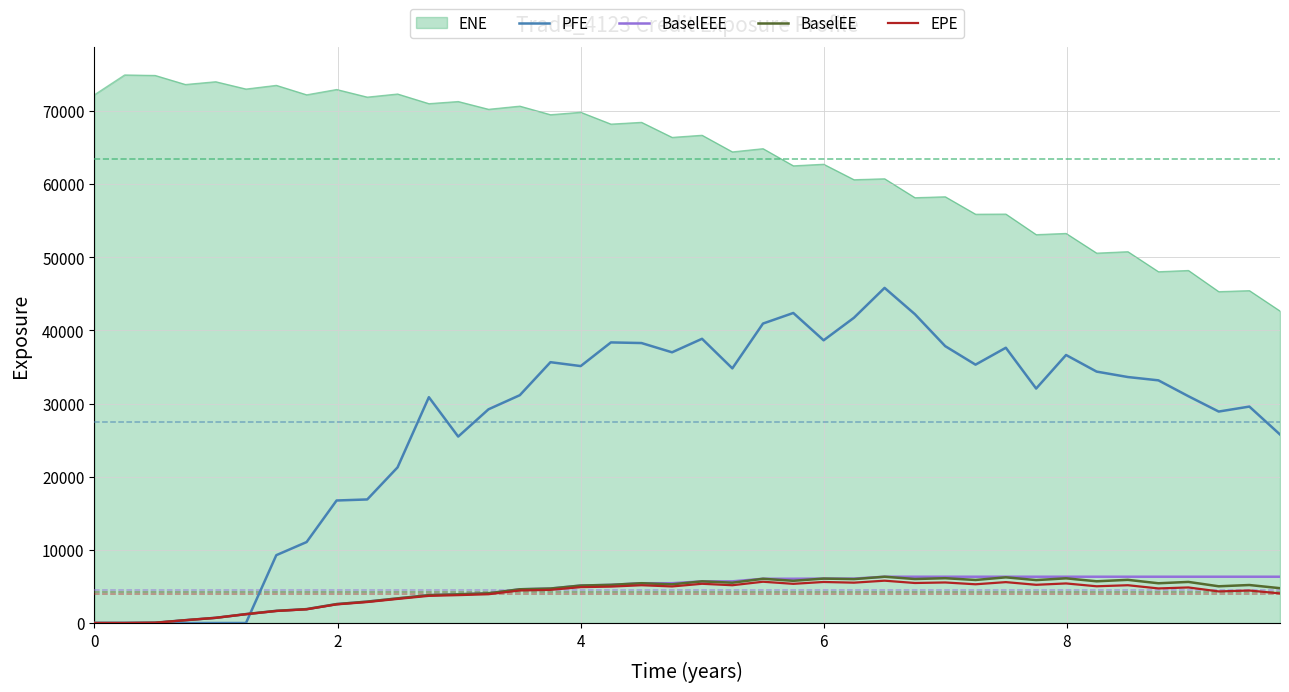

What is the difference between the maximum and minimum values in the EPE series?

5783.8